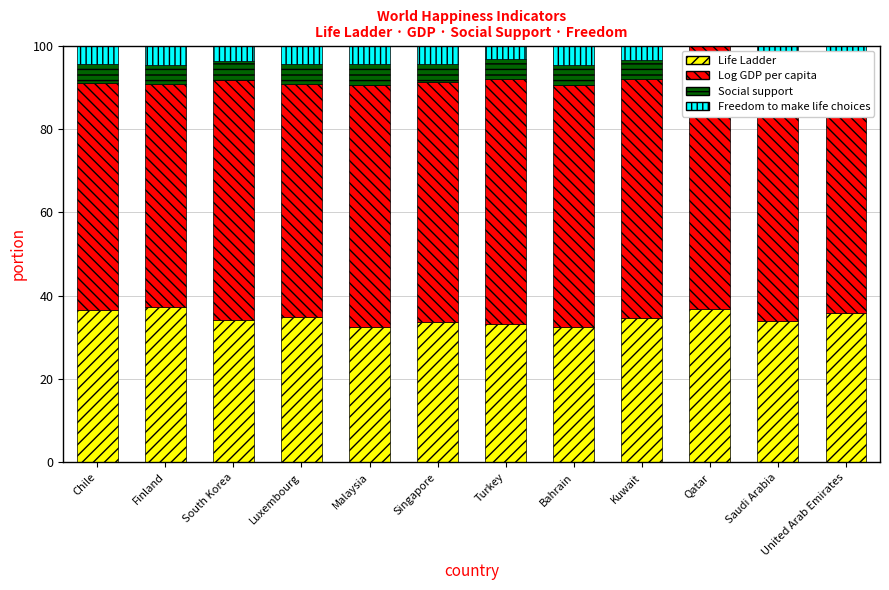

What is the total value across all series at Chile?

100.0